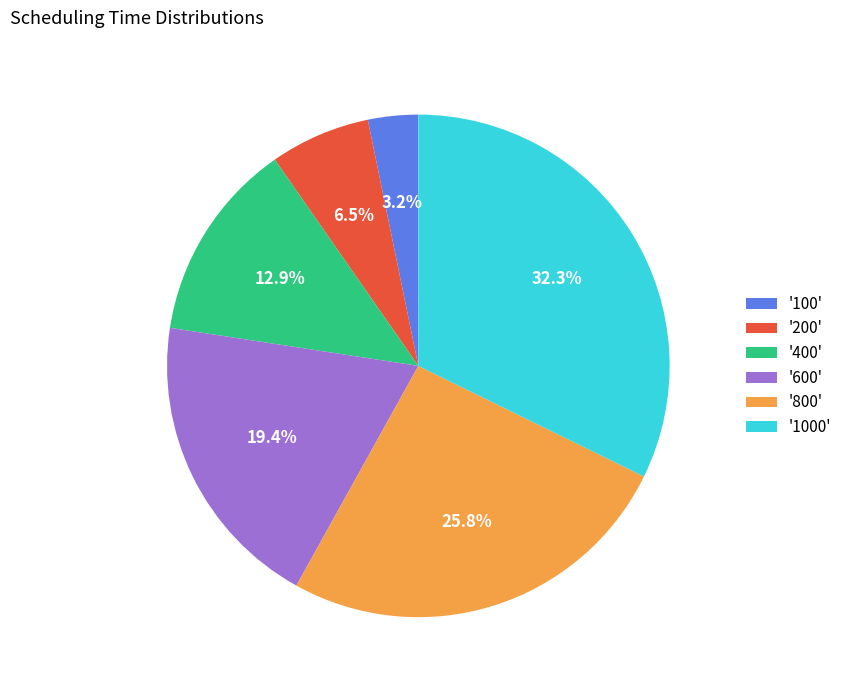

Is the sum of '400' and '1000' greater than half?

No